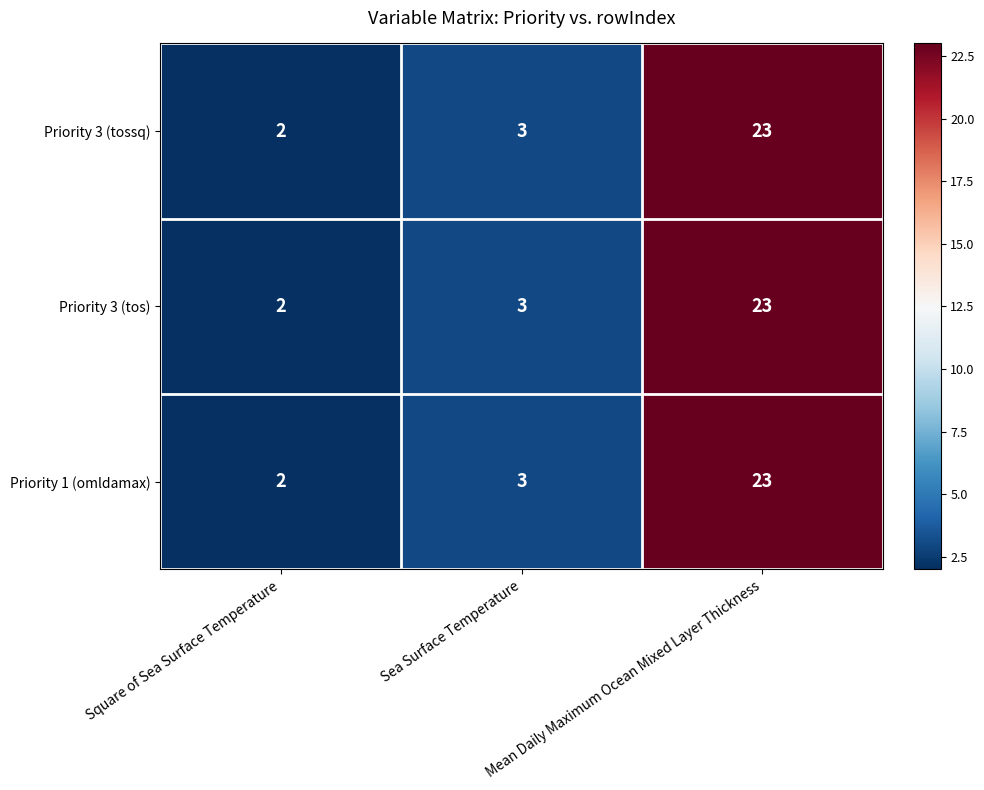

The value of Priority 1 (omldamax) at Mean Daily Maximum Ocean Mixed Layer Thickness is 13. True or false?

False